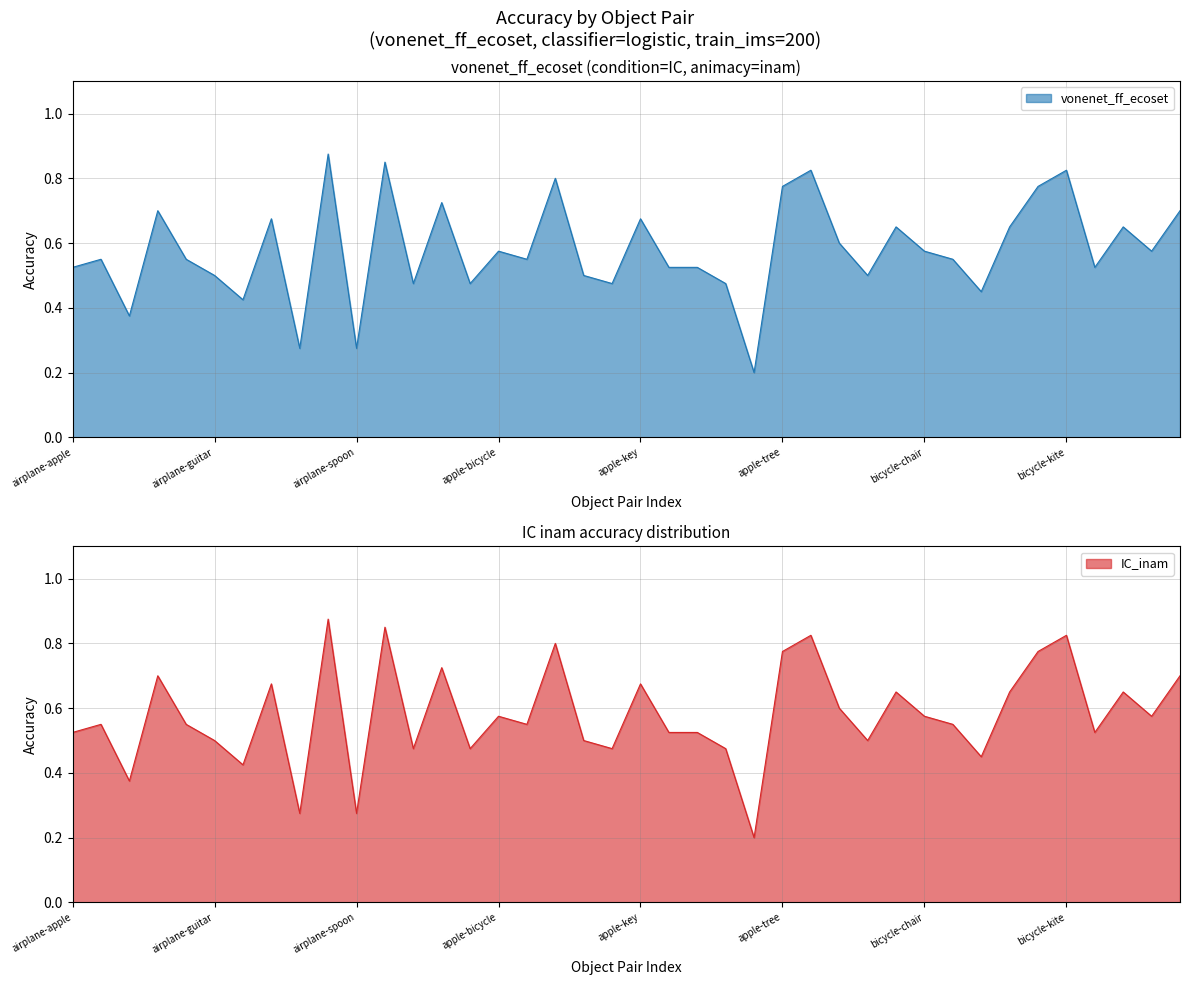

Rank the categories by IC_inam value from lowest to highest.

apple-spoon, airplane-lamp, airplane-spoon, airplane-chair, airplane-key, bicycle-fork, airplane-truck, apple-airplane, apple-guitar, apple-leaf, airplane-guitar, apple-fork, bicycle-airplane, airplane-apple, apple-kite, apple-lamp, bicycle-lamp, airplane-bicycle, airplane-fork, apple-chair, bicycle-flower, apple-bicycle, bicycle-chair, bicycle-spoon, apple-umbrella, bicycle-apple, bicycle-guitar, bicycle-leaf, airplane-kite, apple-key, airplane-flower, bicycle-tree, airplane-umbrella, apple-tree, bicycle-key, apple-flower, apple-truck, bicycle-kite, airplane-tree, airplane-leaf